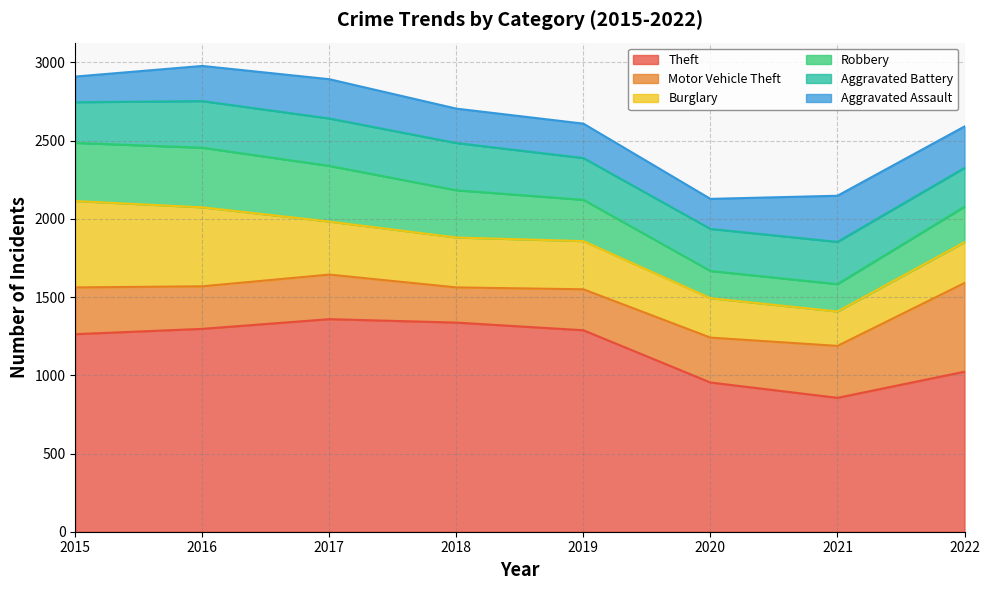

What is the total value across all series at 2016?

2978